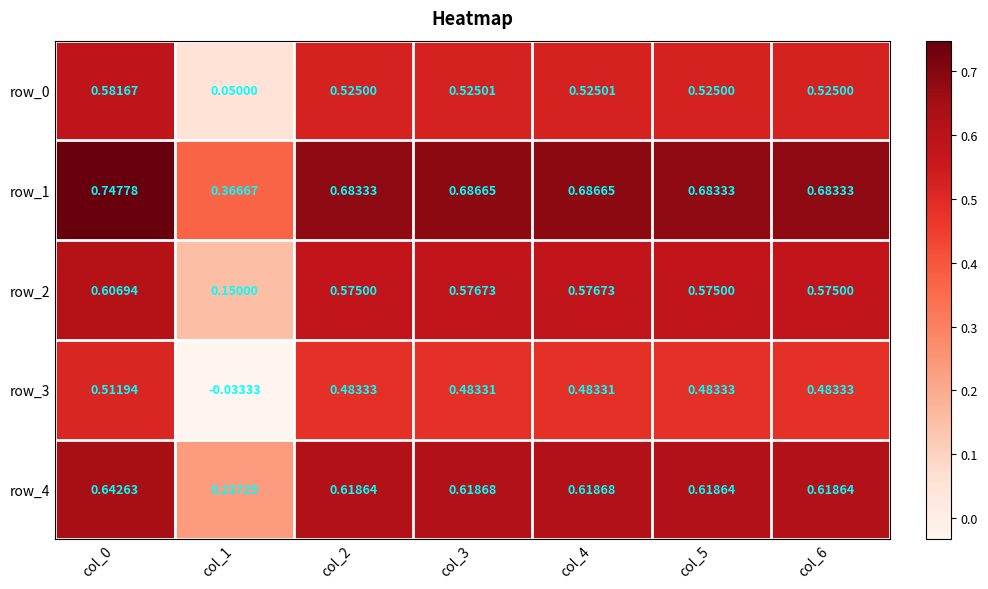

Is the value of row_2 at col_4 greater than the value of row_0 at col_2?

Yes